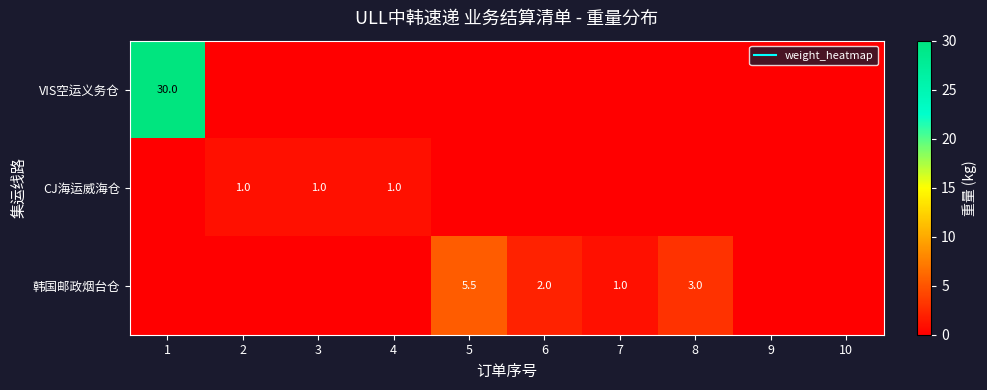

At which category is the sum across all series the highest?

1